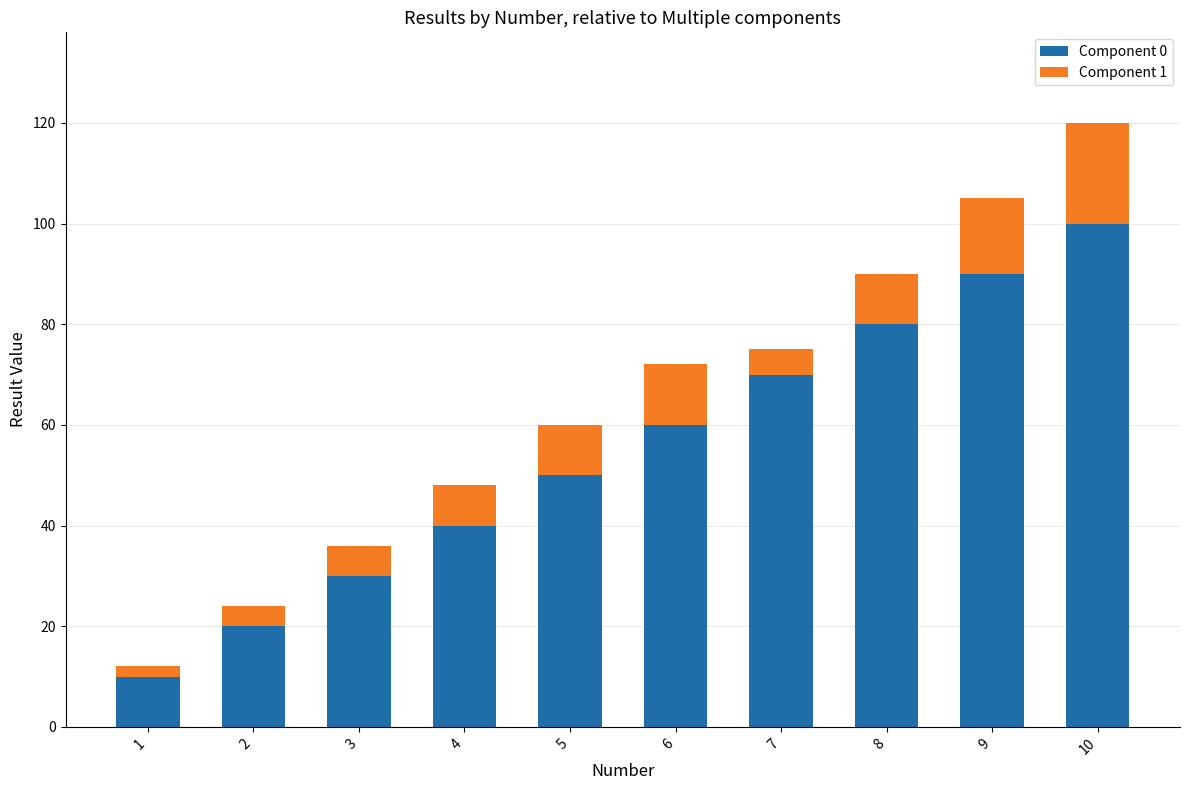

List the labels in order of Component 0 value, smallest first.

1, 2, 3, 4, 5, 6, 7, 8, 9, 10